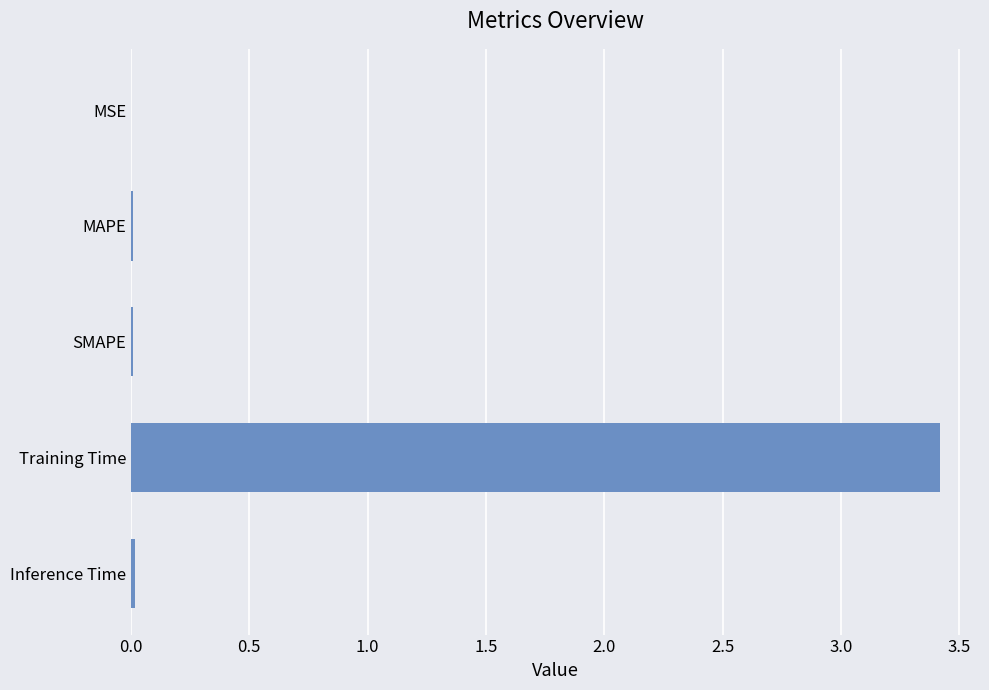

What is the approximate value at Training Time?

3.4